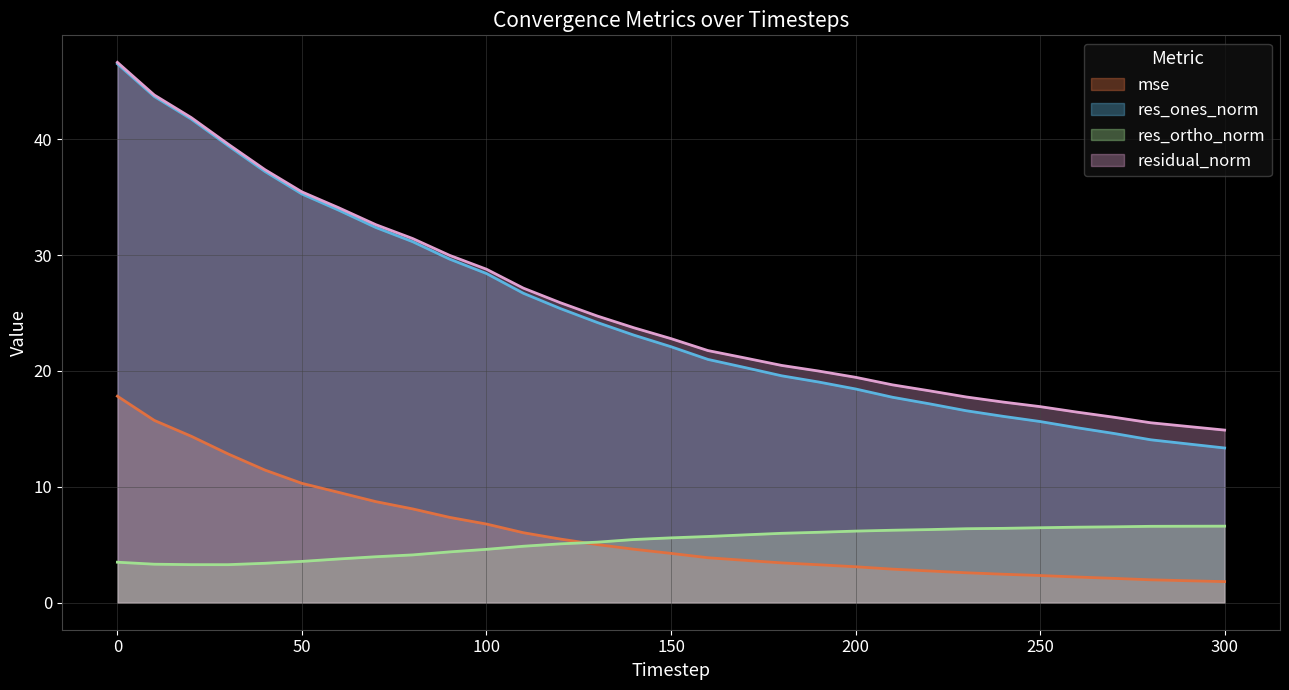

How many distinct data groups are displayed?

4